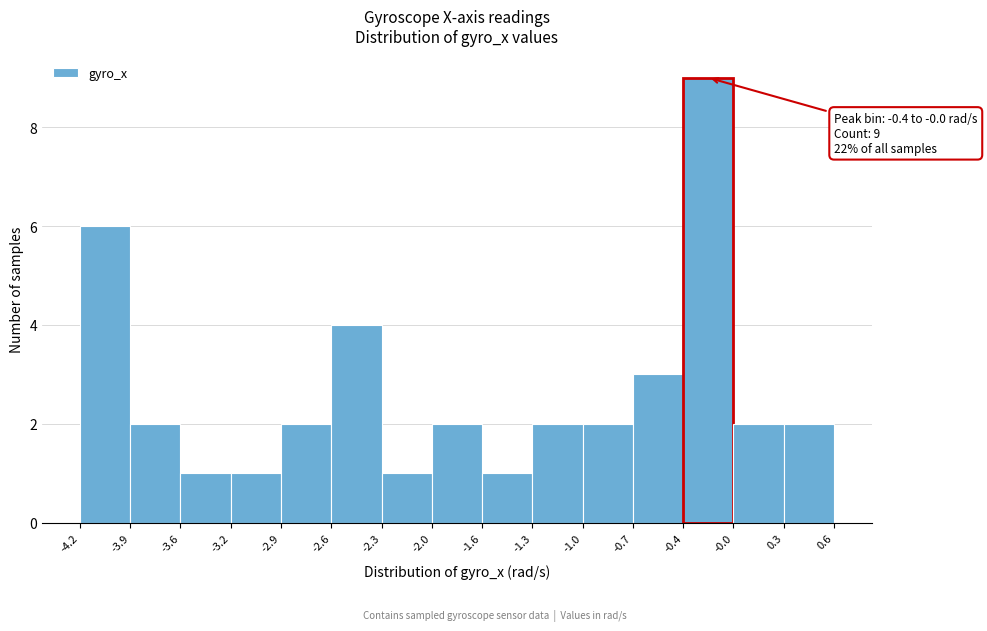

Over which range of the x-axis is the bar tallest?

-0.4 to -0.0